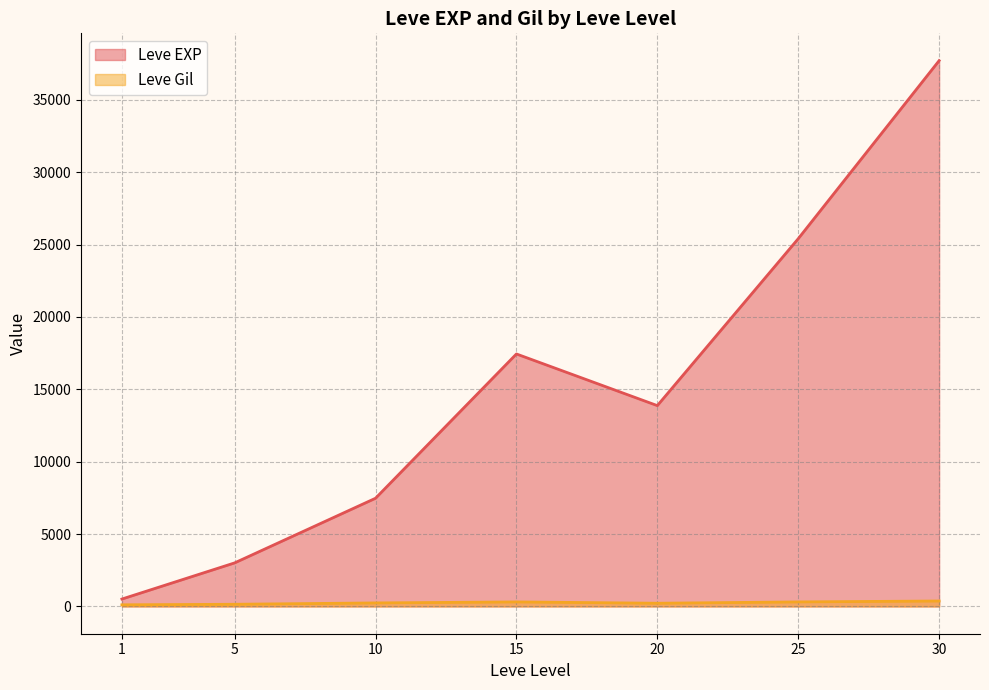

At how many categories does at least one series exceed 29472?

1